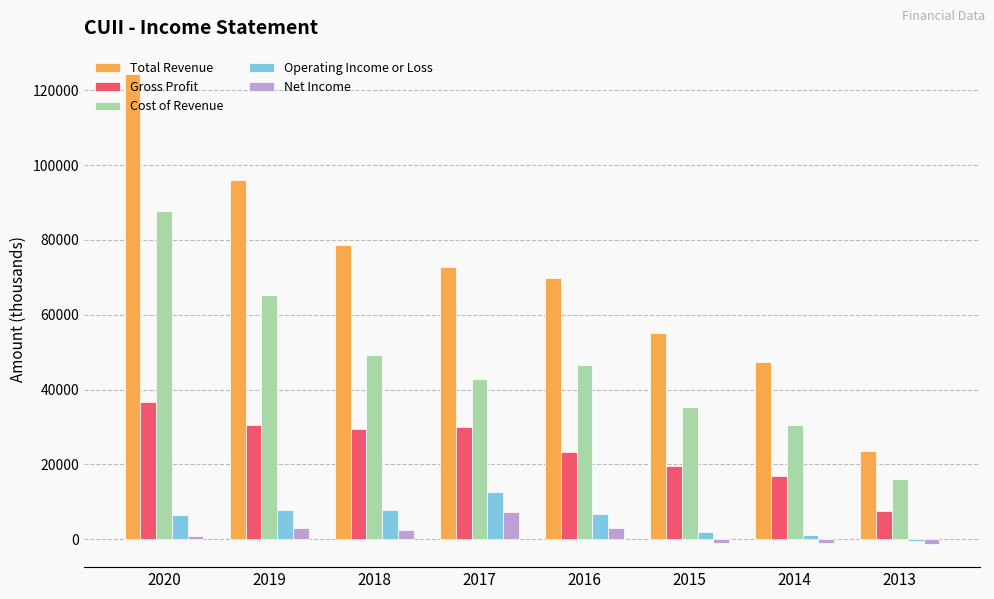

What is the maximum value for Total Revenue?

124300